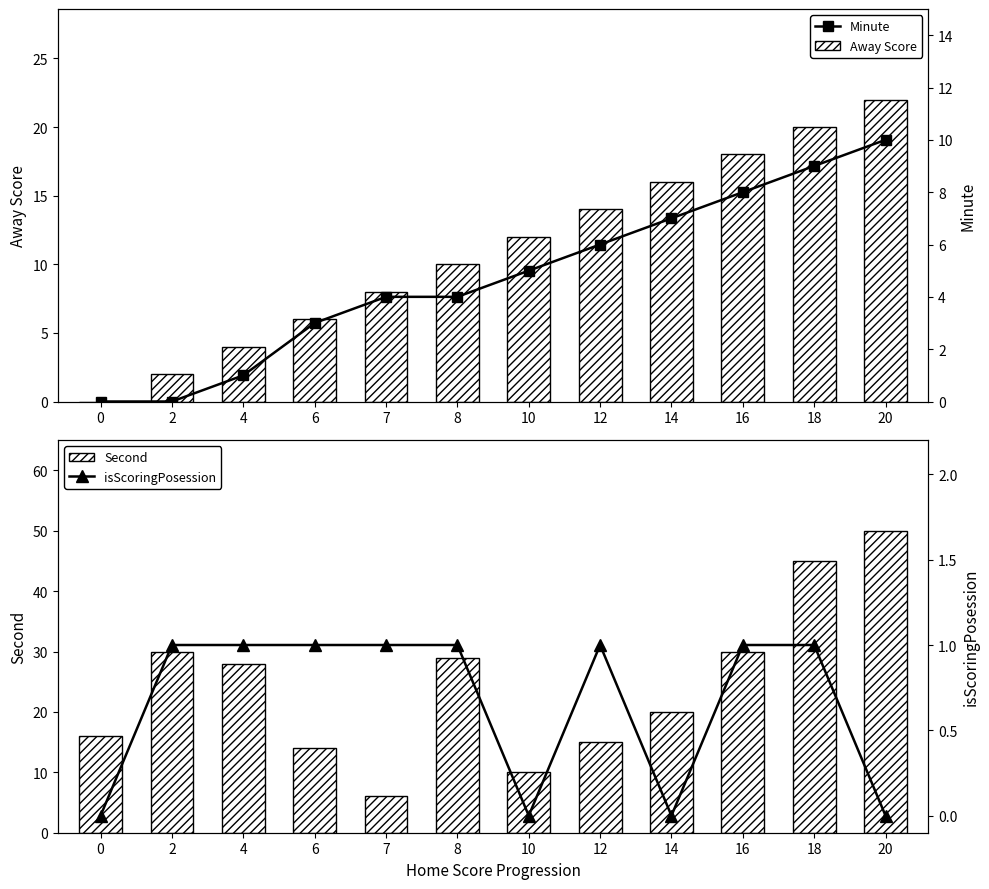

How many data points in Minute are less than 5?

6